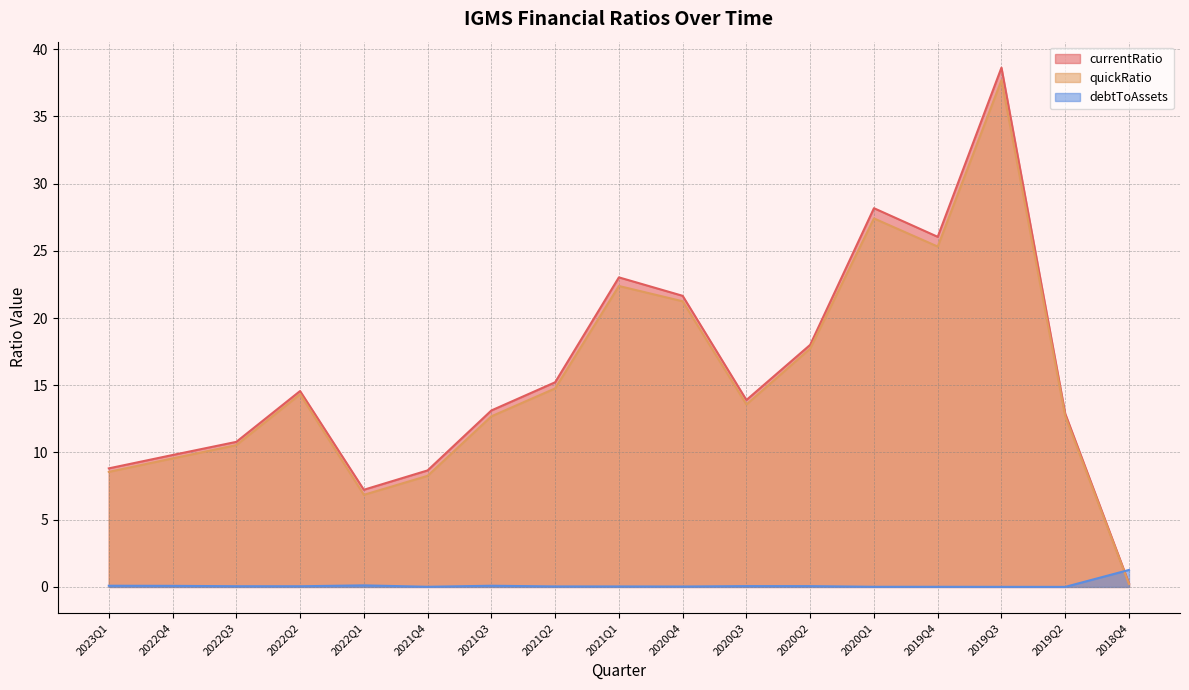

Which series has the largest range (max minus min)?

currentRatio